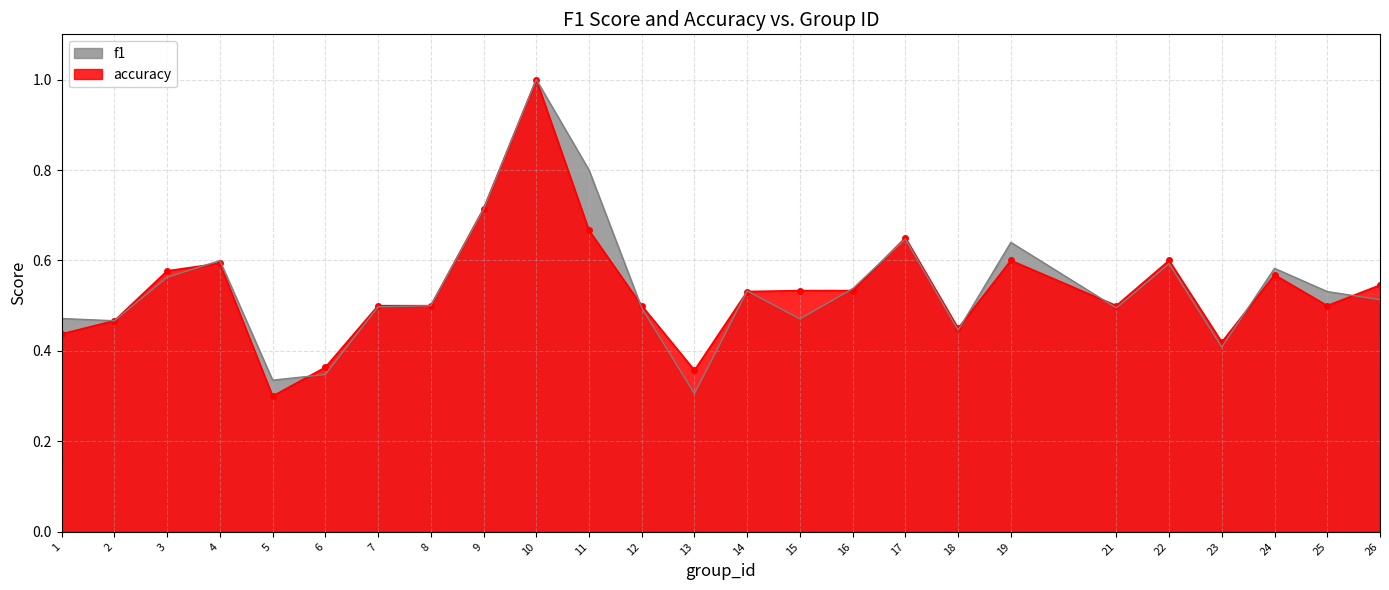

Reading left to right, list all the values displayed in this chart.

f1: 0.5	0.5	0.6	0.6	0.3	0.3	0.5	0.5	0.7	1.0	0.8	0.5	0.3	0.5	0.5	0.5	0.6	0.4	0.6	0.5	0.6	0.4	0.6	0.5	0.5
accuracy: 0.4	0.5	0.6	0.6	0.3	0.4	0.5	0.5	0.7	1.0	0.7	0.5	0.4	0.5	0.5	0.5	0.7	0.5	0.6	0.5	0.6	0.4	0.6	0.5	0.5